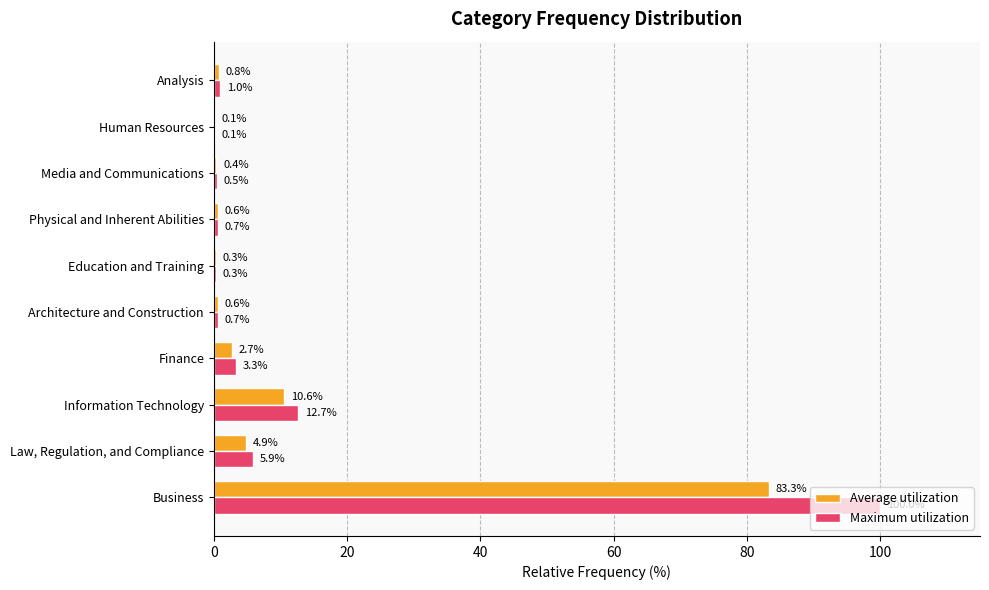

At which category is the sum across all series the highest?

Business